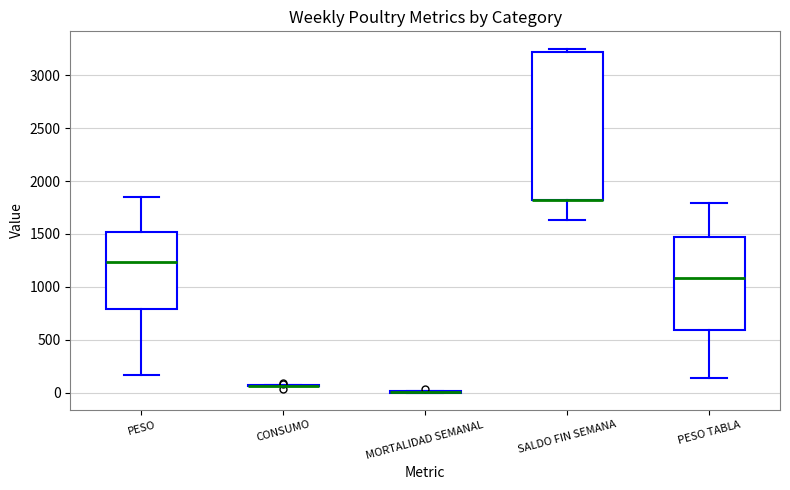

Reading left to right, transcribe this box plot: for each box, give where its median line is, the range the box spans, and where its two whiskers end, as read against the y-axis. The values are not printed on the chart, so give them approximately, as read against the axis.

PESO: median 1250, box 800 to 1500, whiskers 150 to 1850
CONSUMO: box collapsed to a line at 50, whiskers 50 to 50
MORTALIDAD SEMANAL: box collapsed to a line at 0, whiskers 0 to 0
SALDO FIN SEMANA: median 1800 (drawn on the box's lower edge), box 1800 to 3200, whiskers 1650 to 3250
PESO TABLA: median 1100, box 600 to 1450, whiskers 150 to 1800